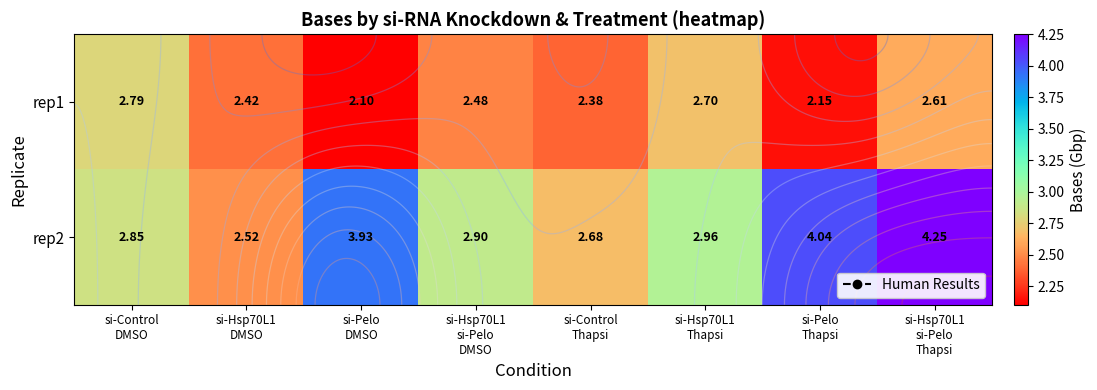

What is the difference between the highest and lowest values at si-Hsp70L1
si-Pelo
DMSO?

0.4